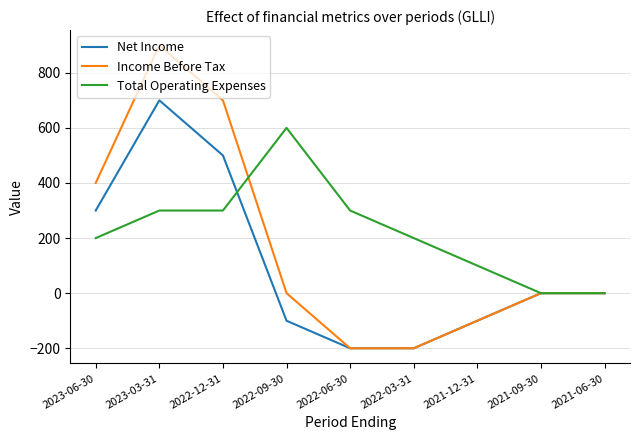

Where does the Net Income series first go above 0?

2023-06-30